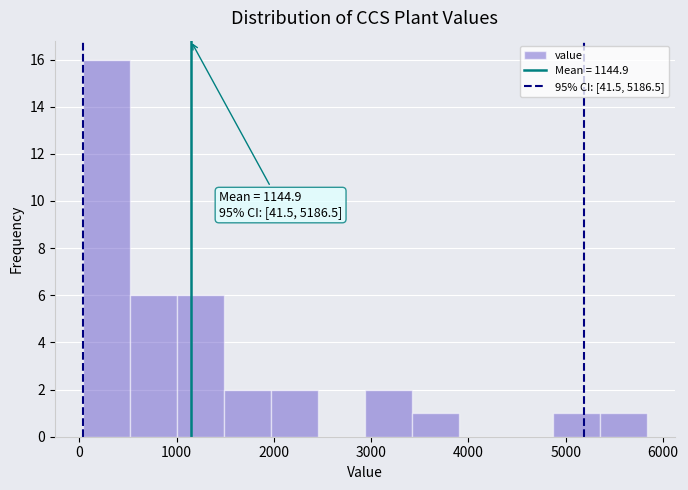

Which range on the x-axis has the tallest bar?

0 to 500